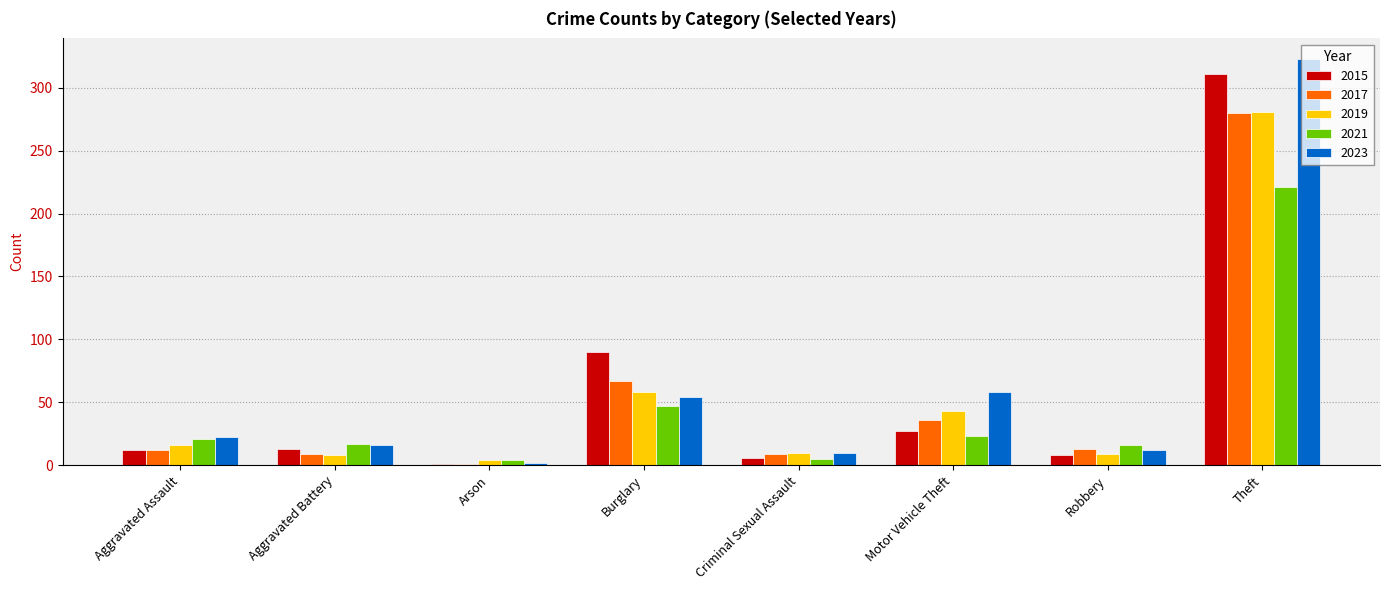

What is the total value across all series at Aggravated Battery?

63